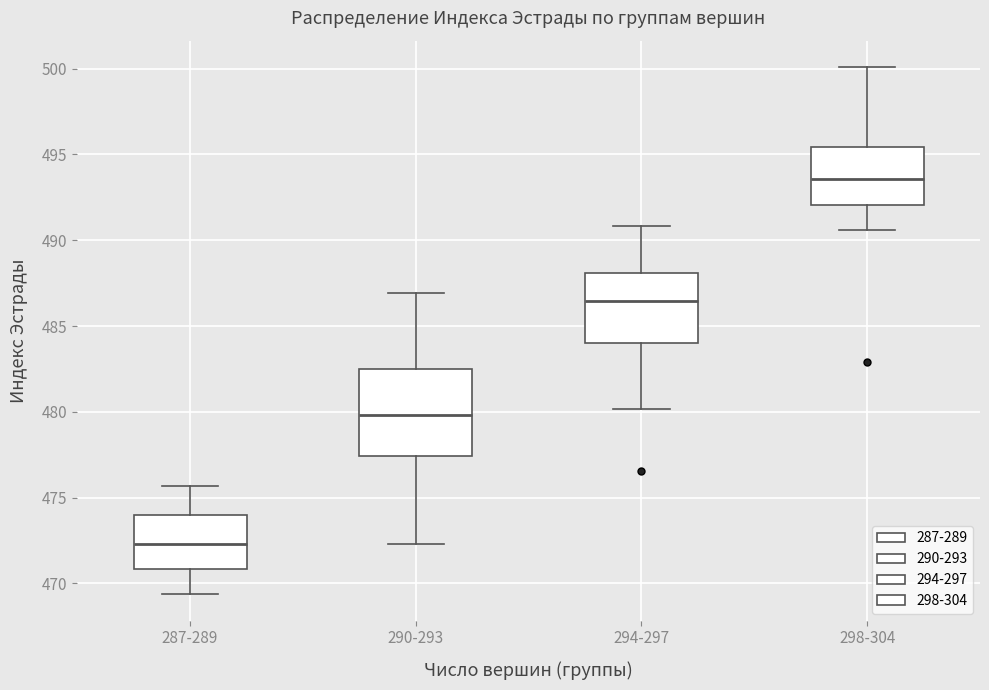

Comparing the boxes themselves (not the whiskers), which one is the tallest?

290-293